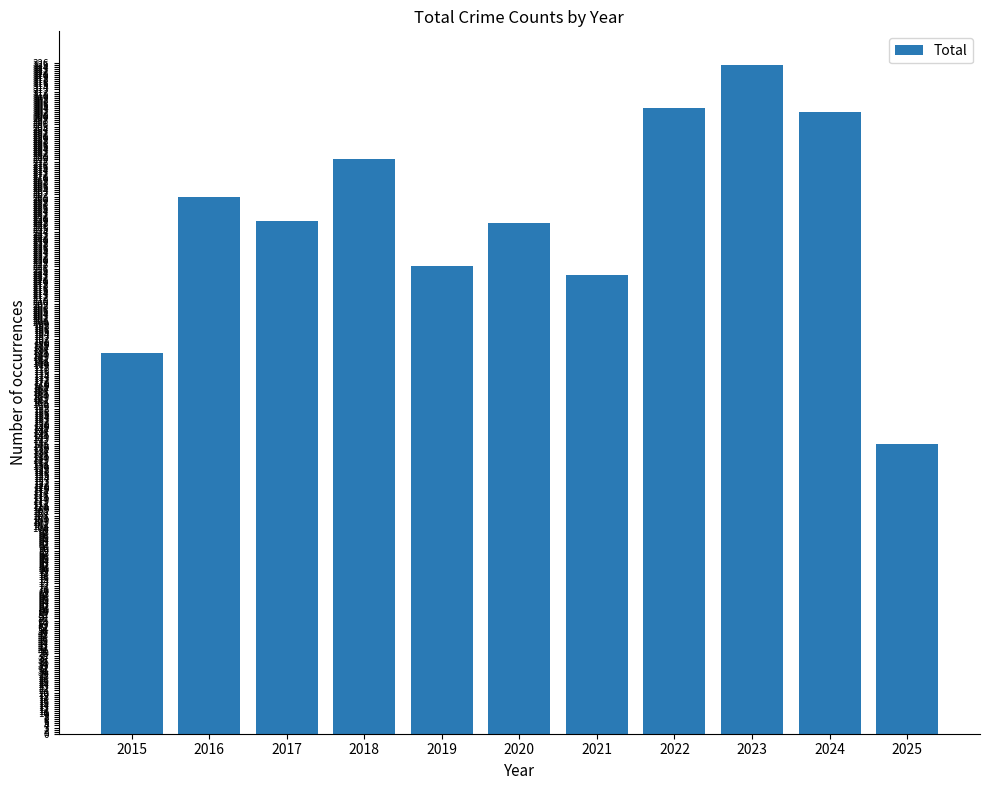

The value at 2016 is 261. True or false?

True